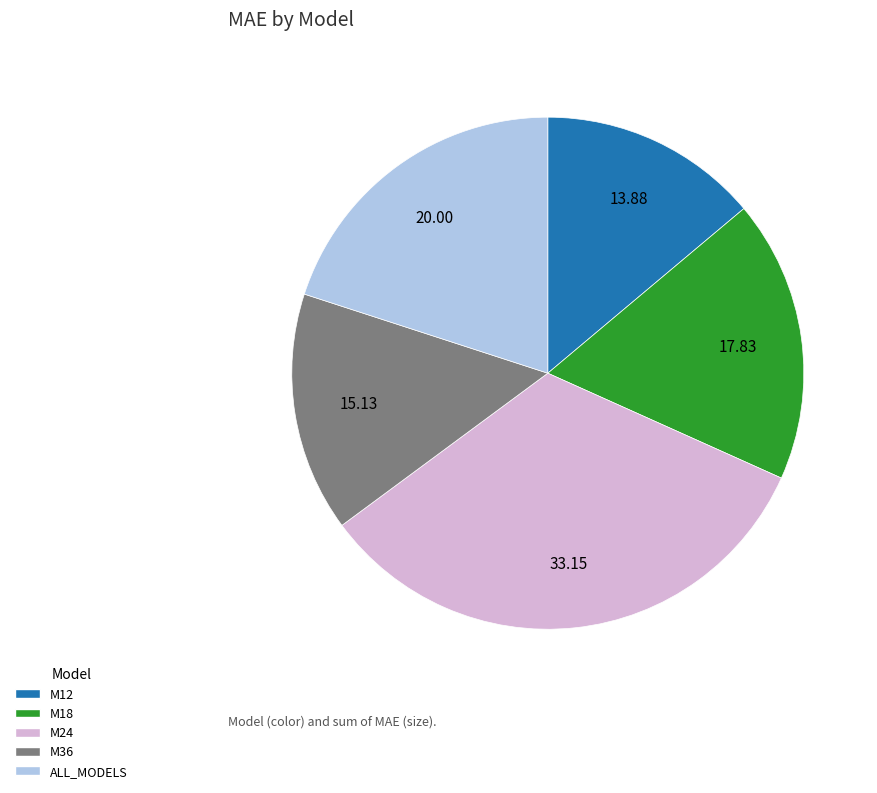

True or false: M36 accounts for 2% of the total.

False